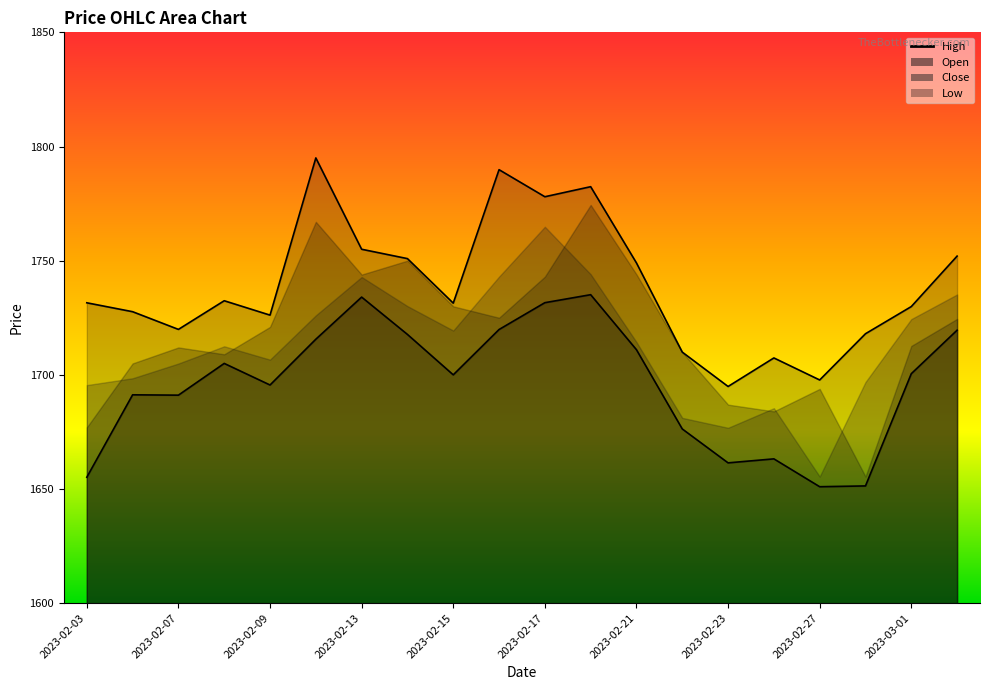

Reading left to right, extract all data points from this chart.

High: 2023-02-03=1731.5	2023-02-06=1727.7	2023-02-07=1719.9	2023-02-08=1732.5	2023-02-09=1726.2	2023-02-10=1795.0	2023-02-13=1755.0	2023-02-14=1750.9	2023-02-15=1731.4	2023-02-16=1789.8	2023-02-17=1778.0	2023-02-20=1782.4	2023-02-21=1749.0	2023-02-22=1710.0	2023-02-23=1694.9	2023-02-24=1707.4	2023-02-27=1697.8	2023-02-28=1718.0	2023-03-01=1729.9	2023-03-02=1752.0
Low: 2023-02-03=1655.2	2023-02-06=1691.2	2023-02-07=1691.1	2023-02-08=1705.0	2023-02-09=1695.5	2023-02-10=1715.6	2023-02-13=1734.0	2023-02-14=1717.7	2023-02-15=1700.0	2023-02-16=1719.8	2023-02-17=1731.6	2023-02-20=1735.1	2023-02-21=1711.0	2023-02-22=1676.3	2023-02-23=1661.5	2023-02-24=1663.2	2023-02-27=1651.0	2023-02-28=1651.3	2023-03-01=1700.5	2023-03-02=1719.5